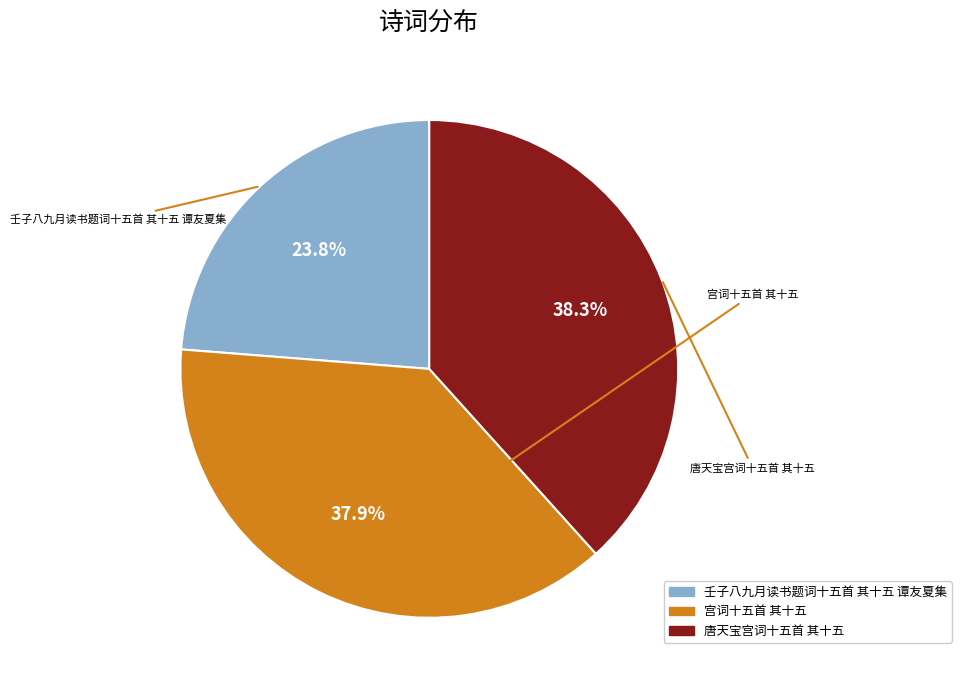

Between 唐天宝宫词十五首 其十五 and 壬子八九月读书题词十五首 其十五 谭友夏集, which is larger?

唐天宝宫词十五首 其十五